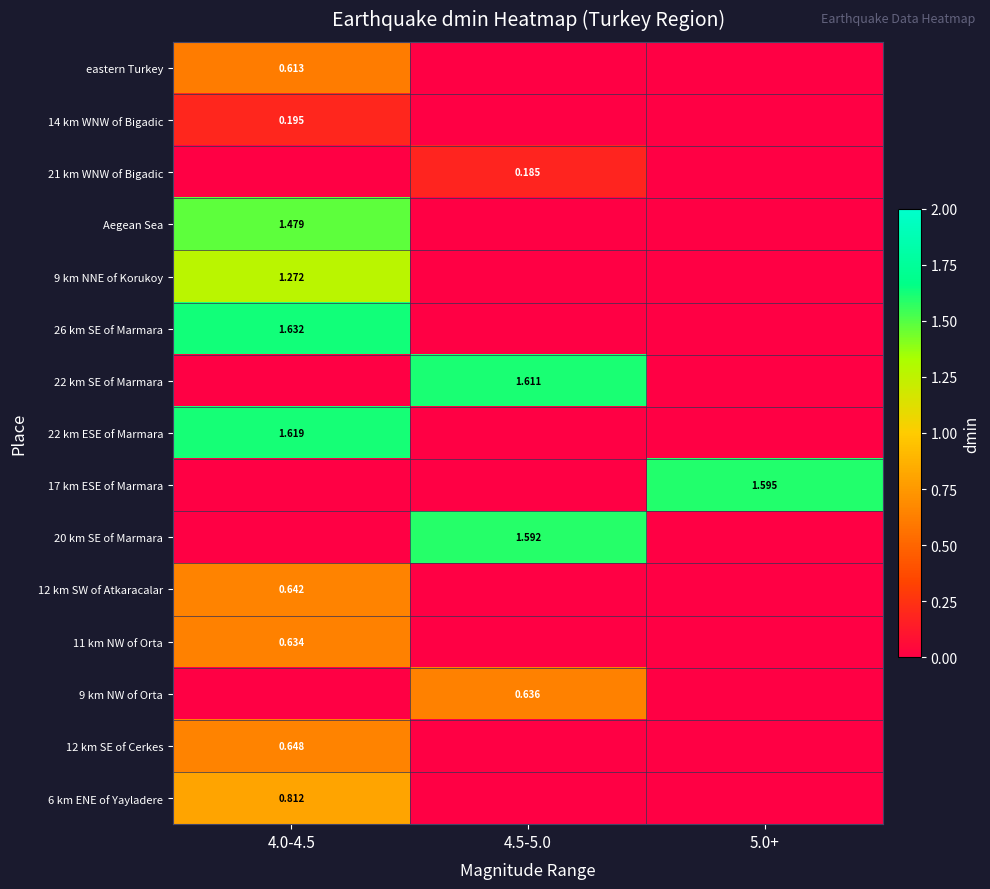

How many distinct data groups are displayed?

15